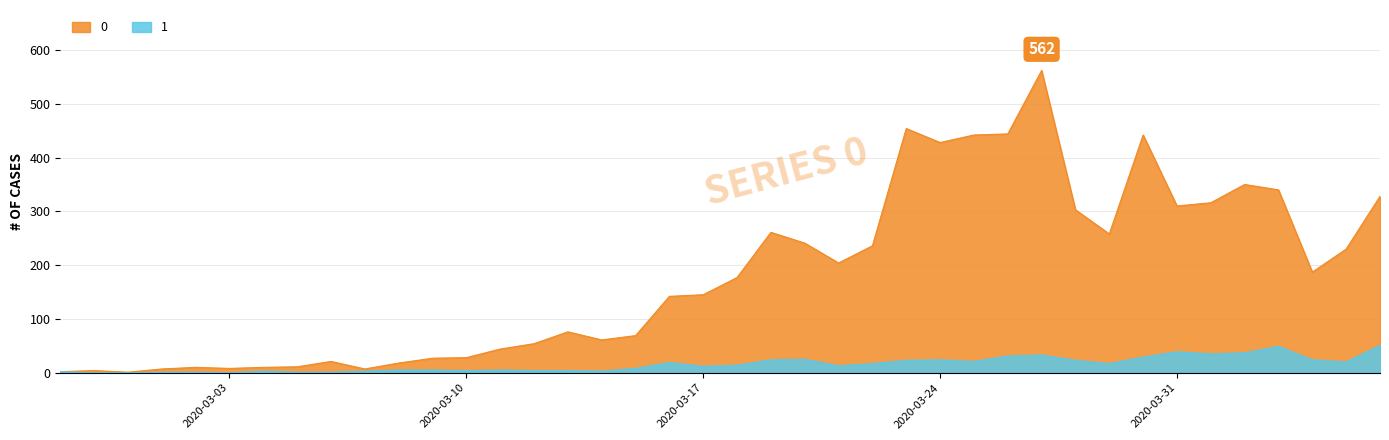

How many values in the 1 series are below 14?

20